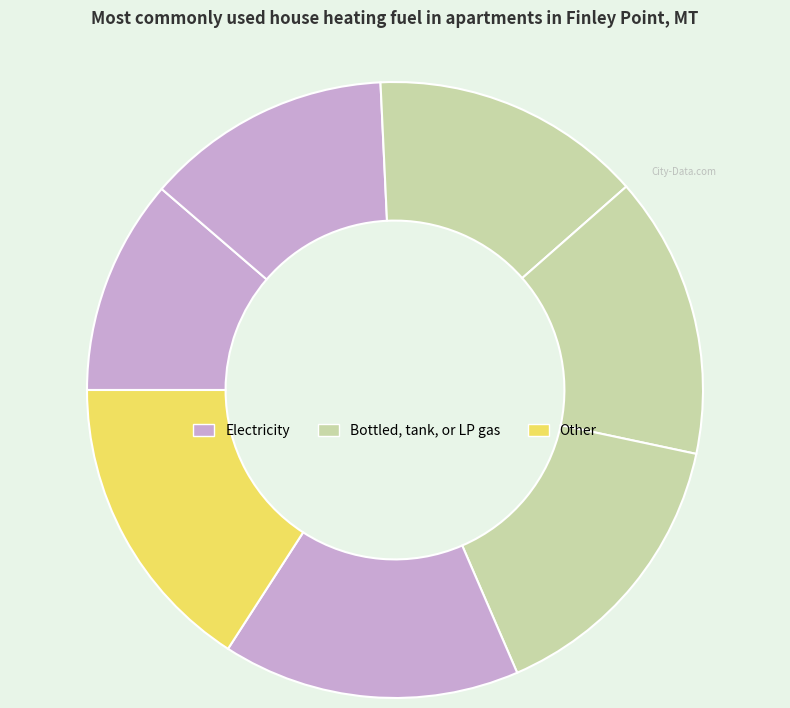

Count the number of slices in the pie.

7